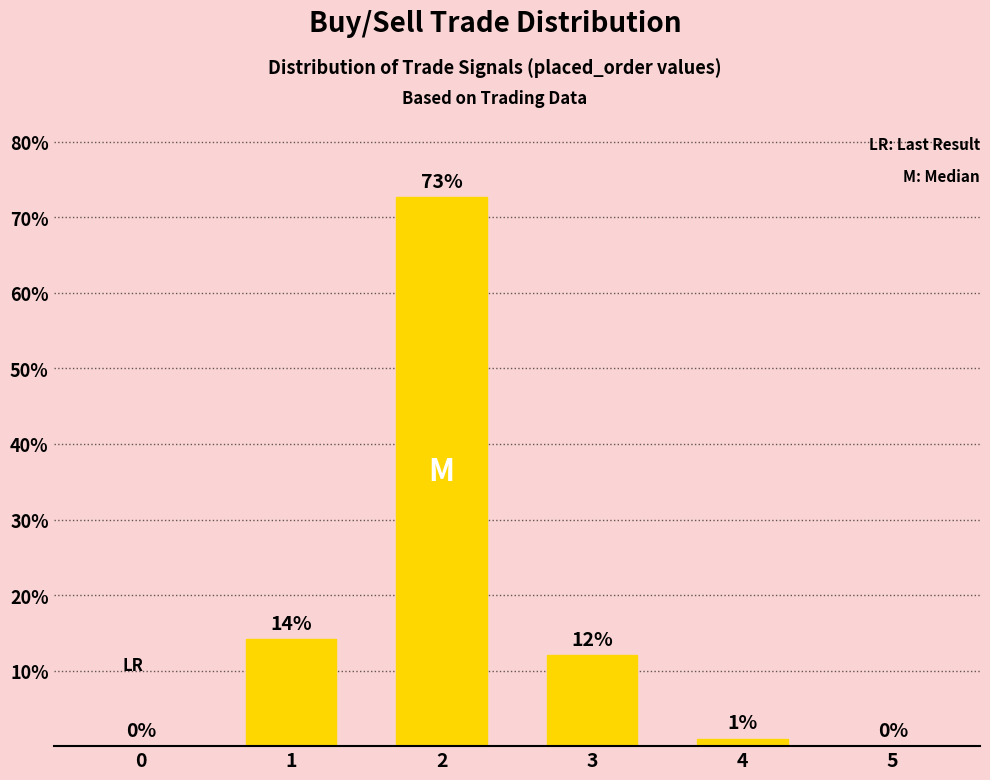

How many positive values are there?

4